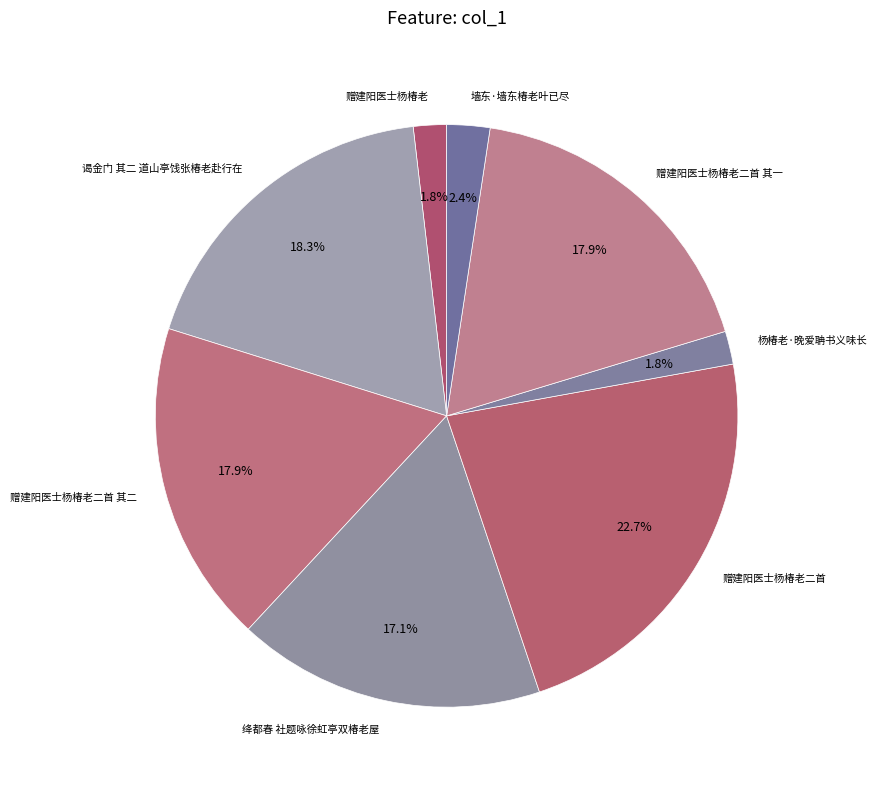

To the nearest percent, what portion does 赠建阳医士杨椿老二首 represent?

23%